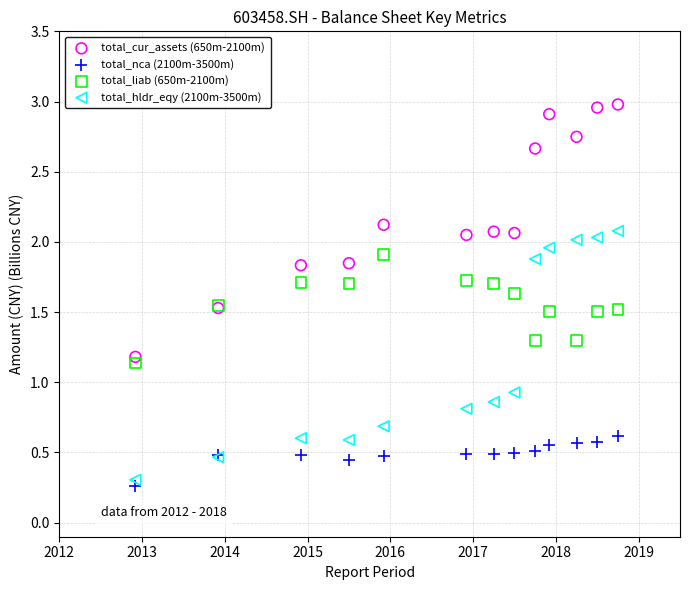

Which series contains the highest Y value?

total_cur_assets (650m-2100m)